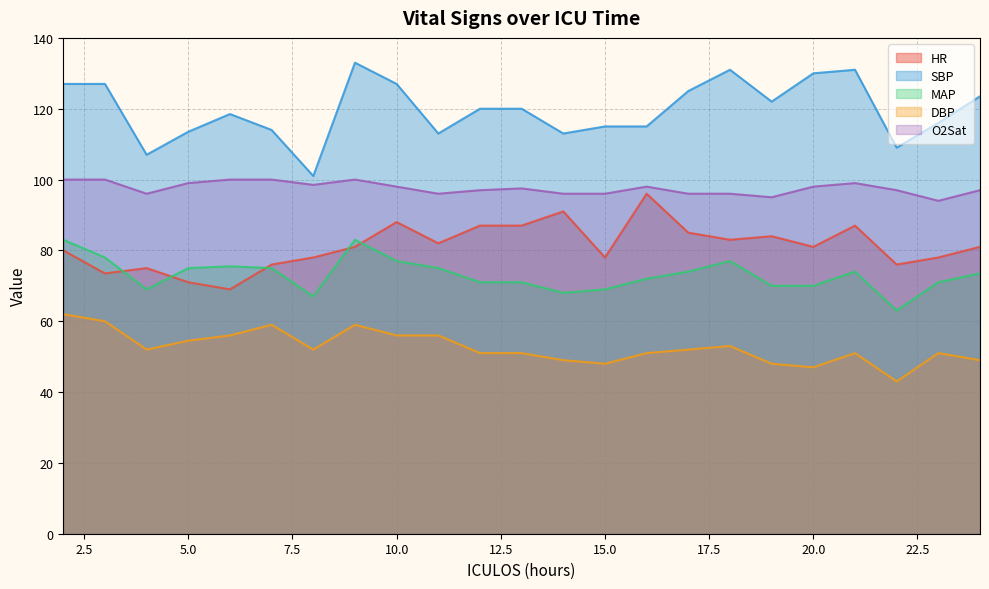

What is the difference between the maximum and second lowest values in the O2Sat series?

5.0